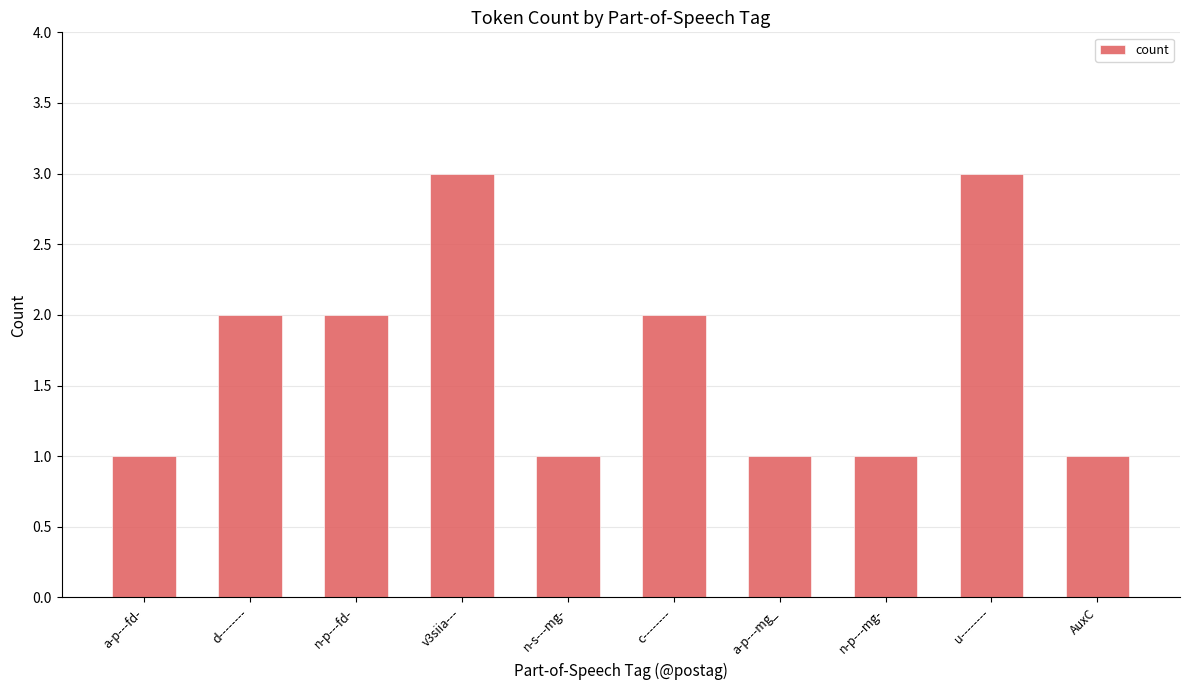

How many categories are shown in the chart?

10